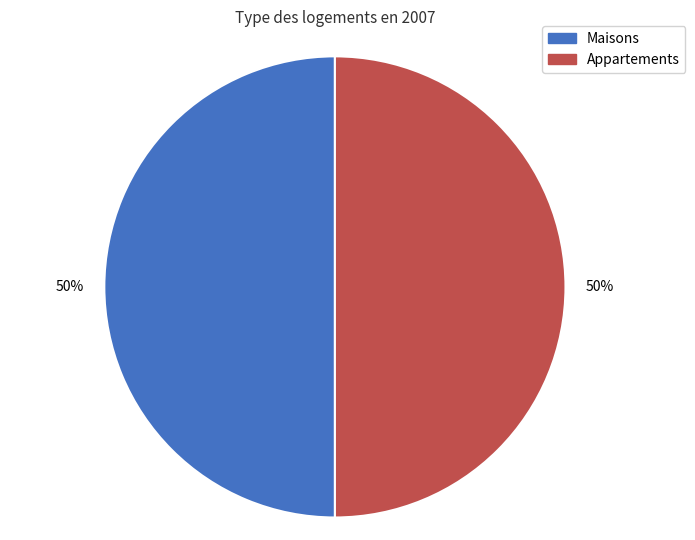

To the nearest percent, what is the combined percentage of Appartements and Maisons?

100%